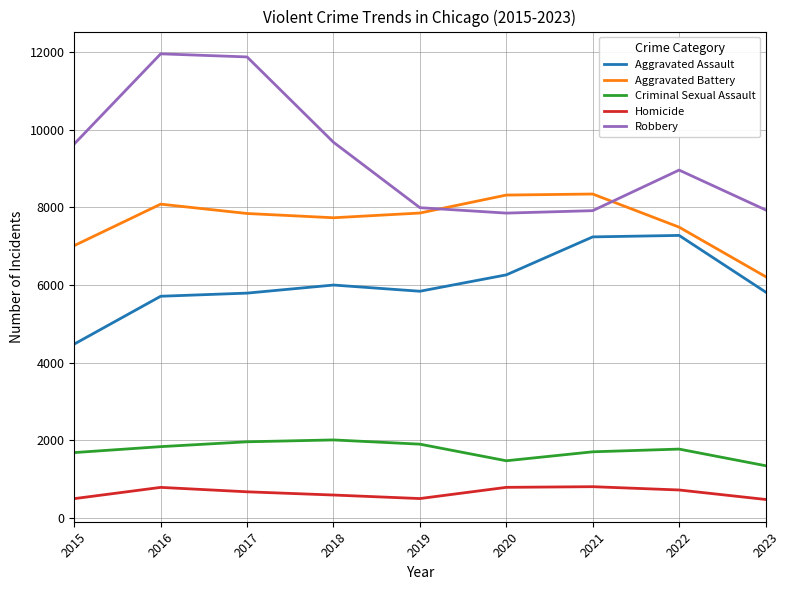

What is the maximum value for Criminal Sexual Assault?

2009